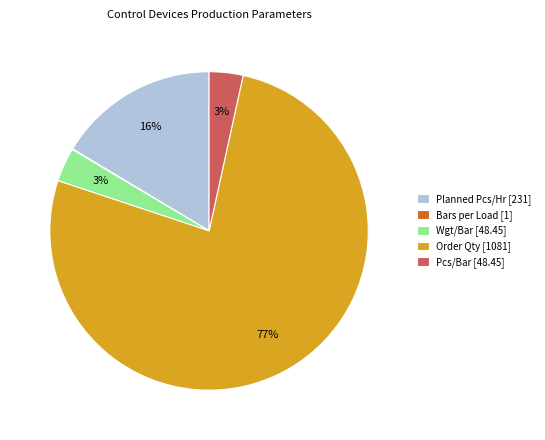

Do Order Qty [1081] and Planned Pcs/Hr [231] together represent more than half of the pie?

Yes